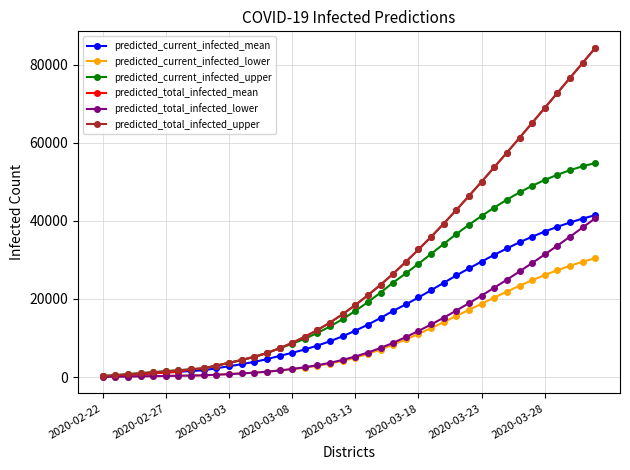

What is the minimum value shown in the chart?

50